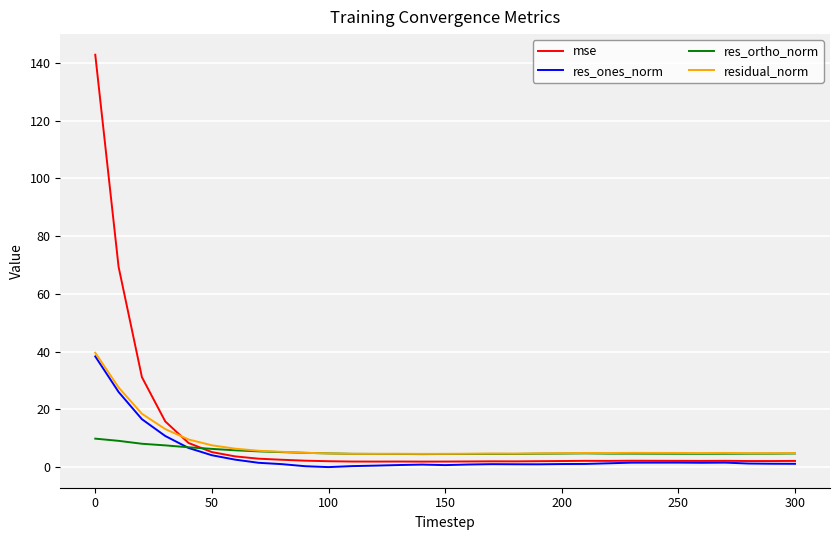

Rank the series by their maximum value, from highest to lowest.

mse, residual_norm, res_ones_norm, res_ortho_norm